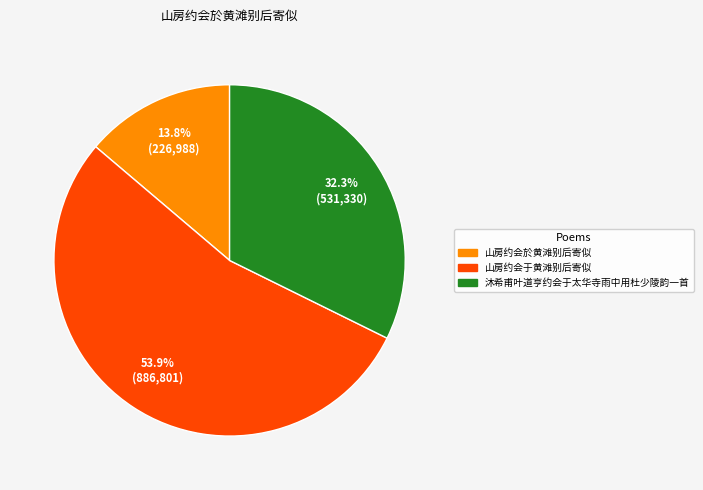

Is it true that 山房约会於黄滩别后寄似 is 14% of the pie?

True